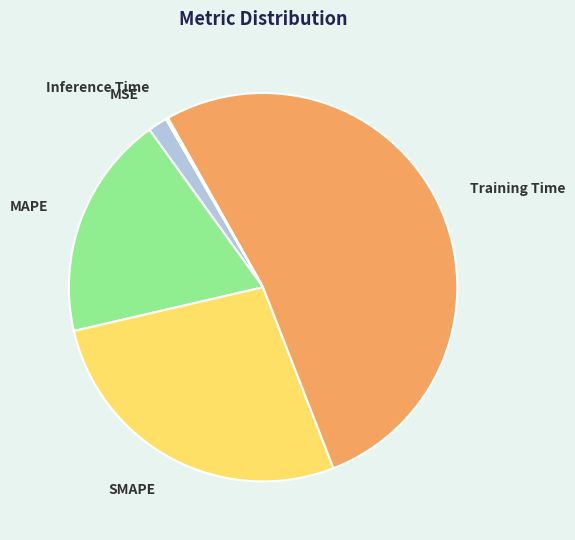

Which category has the biggest portion of the pie?

Training Time